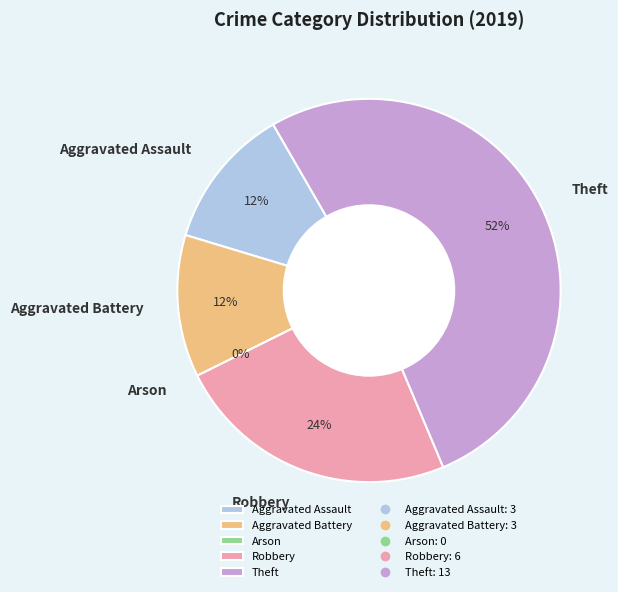

What is the largest slice in the pie chart?

Theft